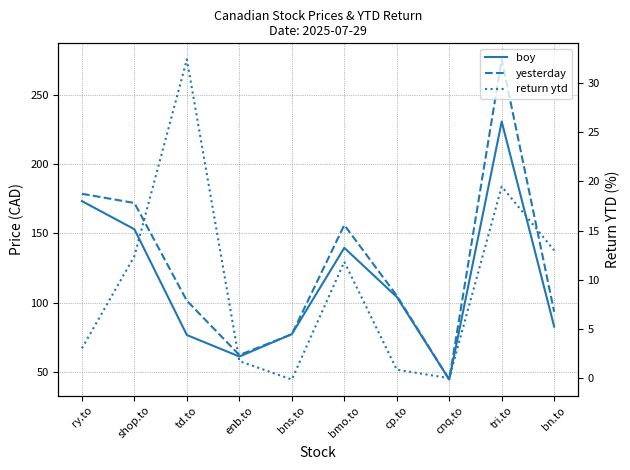

True or false: return ytd and boy cross at least once.

False